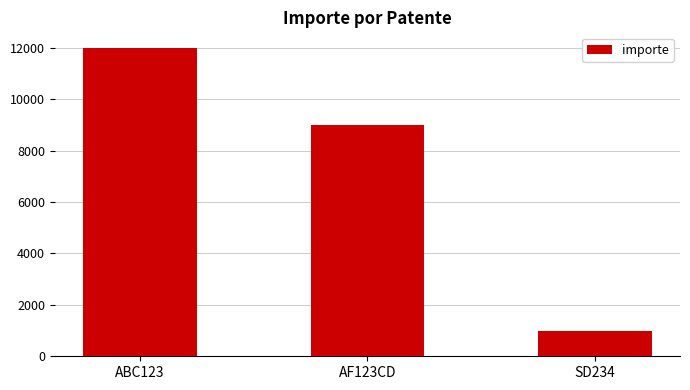

Reading left to right, extract all data points from this chart.

12000.1	9000.8	1000.0